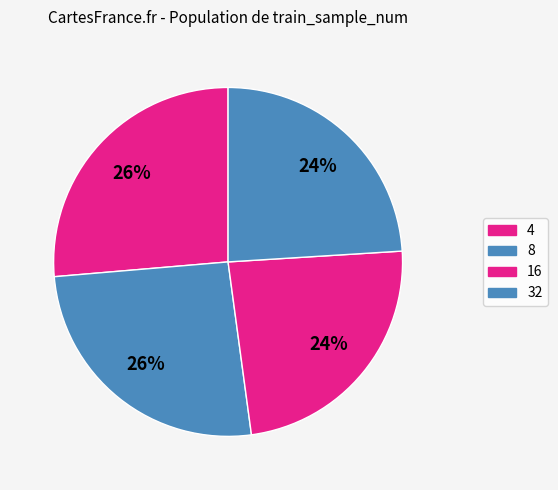

How many slices are in this pie chart?

4